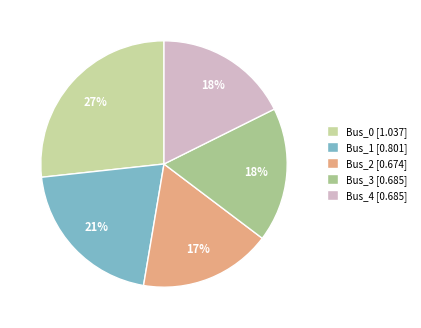

To the nearest percent, what is the combined percentage of Bus_2 and Bus_3?

35%